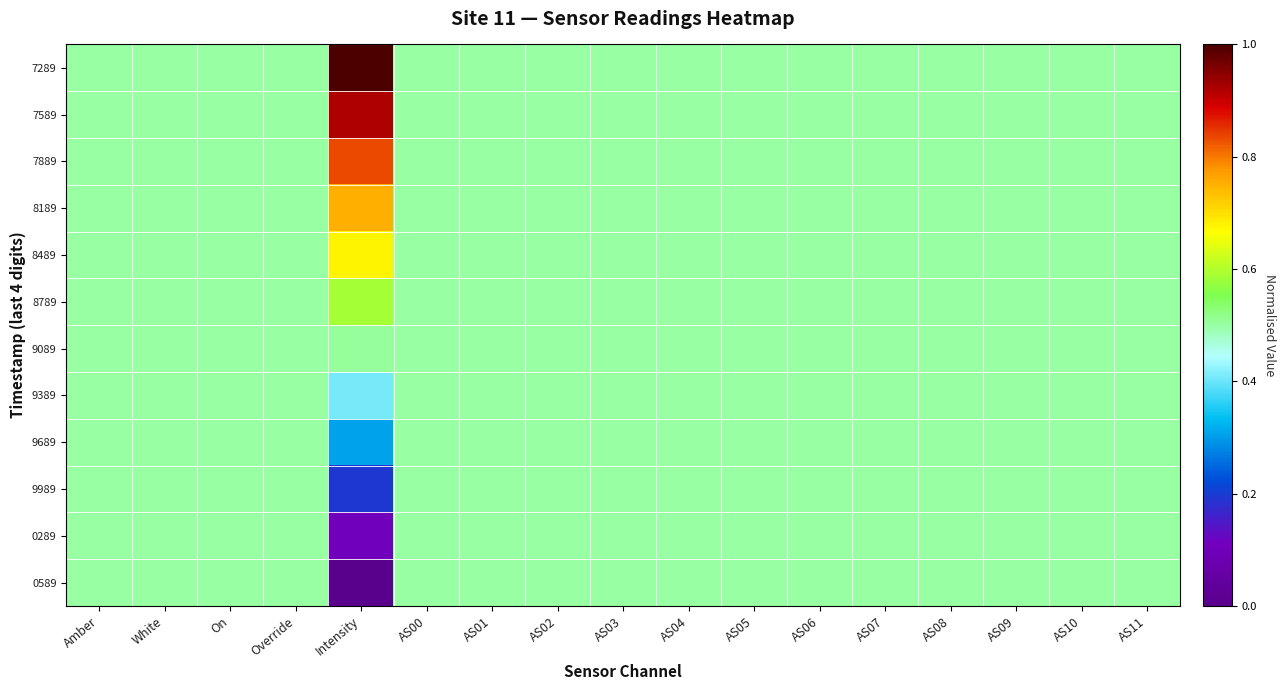

Reading left to right, transcribe all the data shown in this chart.

7289: Amber=0.5	White=0.5	On=0.5	Override=0.5	Intensity=1.0	AS00=0.5	AS01=0.5	AS02=0.5	AS03=0.5	AS04=0.5	AS05=0.5	AS06=0.5	AS07=0.5	AS08=0.5	AS09=0.5	AS10=0.5	AS11=0.5
7589: Amber=0.5	White=0.5	On=0.5	Override=0.5	Intensity=0.9	AS00=0.5	AS01=0.5	AS02=0.5	AS03=0.5	AS04=0.5	AS05=0.5	AS06=0.5	AS07=0.5	AS08=0.5	AS09=0.5	AS10=0.5	AS11=0.5
7889: Amber=0.5	White=0.5	On=0.5	Override=0.5	Intensity=0.8	AS00=0.5	AS01=0.5	AS02=0.5	AS03=0.5	AS04=0.5	AS05=0.5	AS06=0.5	AS07=0.5	AS08=0.5	AS09=0.5	AS10=0.5	AS11=0.5
8189: Amber=0.5	White=0.5	On=0.5	Override=0.5	Intensity=0.8	AS00=0.5	AS01=0.5	AS02=0.5	AS03=0.5	AS04=0.5	AS05=0.5	AS06=0.5	AS07=0.5	AS08=0.5	AS09=0.5	AS10=0.5	AS11=0.5
8489: Amber=0.5	White=0.5	On=0.5	Override=0.5	Intensity=0.7	AS00=0.5	AS01=0.5	AS02=0.5	AS03=0.5	AS04=0.5	AS05=0.5	AS06=0.5	AS07=0.5	AS08=0.5	AS09=0.5	AS10=0.5	AS11=0.5
8789: Amber=0.5	White=0.5	On=0.5	Override=0.5	Intensity=0.6	AS00=0.5	AS01=0.5	AS02=0.5	AS03=0.5	AS04=0.5	AS05=0.5	AS06=0.5	AS07=0.5	AS08=0.5	AS09=0.5	AS10=0.5	AS11=0.5
9089: Amber=0.5	White=0.5	On=0.5	Override=0.5	Intensity=0.5	AS00=0.5	AS01=0.5	AS02=0.5	AS03=0.5	AS04=0.5	AS05=0.5	AS06=0.5	AS07=0.5	AS08=0.5	AS09=0.5	AS10=0.5	AS11=0.5
9389: Amber=0.5	White=0.5	On=0.5	Override=0.5	Intensity=0.4	AS00=0.5	AS01=0.5	AS02=0.5	AS03=0.5	AS04=0.5	AS05=0.5	AS06=0.5	AS07=0.5	AS08=0.5	AS09=0.5	AS10=0.5	AS11=0.5
9689: Amber=0.5	White=0.5	On=0.5	Override=0.5	Intensity=0.3	AS00=0.5	AS01=0.5	AS02=0.5	AS03=0.5	AS04=0.5	AS05=0.5	AS06=0.5	AS07=0.5	AS08=0.5	AS09=0.5	AS10=0.5	AS11=0.5
9989: Amber=0.5	White=0.5	On=0.5	Override=0.5	Intensity=0.2	AS00=0.5	AS01=0.5	AS02=0.5	AS03=0.5	AS04=0.5	AS05=0.5	AS06=0.5	AS07=0.5	AS08=0.5	AS09=0.5	AS10=0.5	AS11=0.5
0289: Amber=0.5	White=0.5	On=0.5	Override=0.5	Intensity=0.1	AS00=0.5	AS01=0.5	AS02=0.5	AS03=0.5	AS04=0.5	AS05=0.5	AS06=0.5	AS07=0.5	AS08=0.5	AS09=0.5	AS10=0.5	AS11=0.5
0589: Amber=0.5	White=0.5	On=0.5	Override=0.5	Intensity=0.0	AS00=0.5	AS01=0.5	AS02=0.5	AS03=0.5	AS04=0.5	AS05=0.5	AS06=0.5	AS07=0.5	AS08=0.5	AS09=0.5	AS10=0.5	AS11=0.5